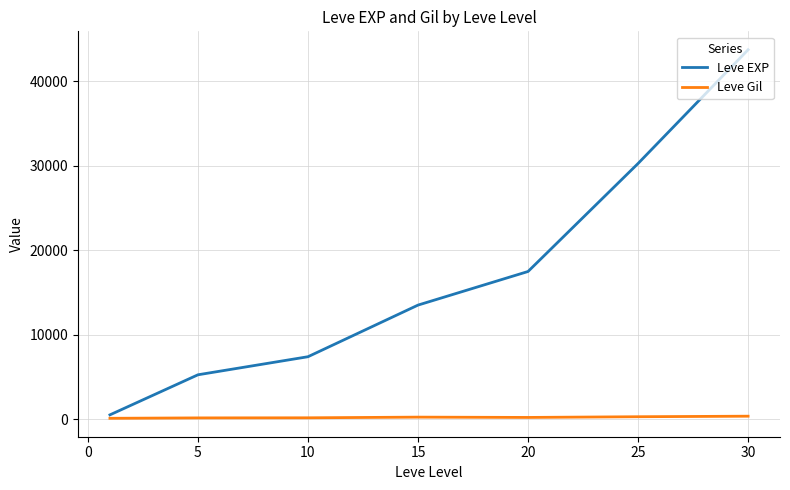

List the series in order of their overall mean, lowest first.

Leve Gil, Leve EXP